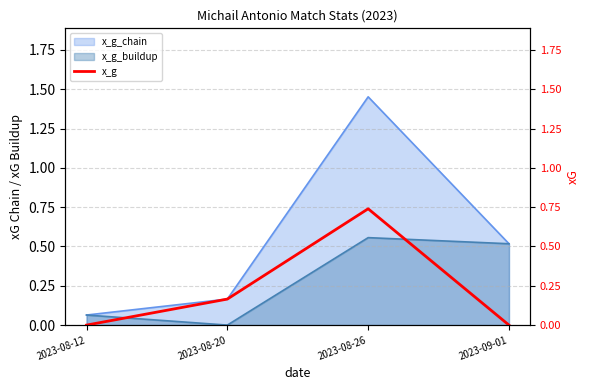

Which category has the lowest value across all series?

2023-08-12